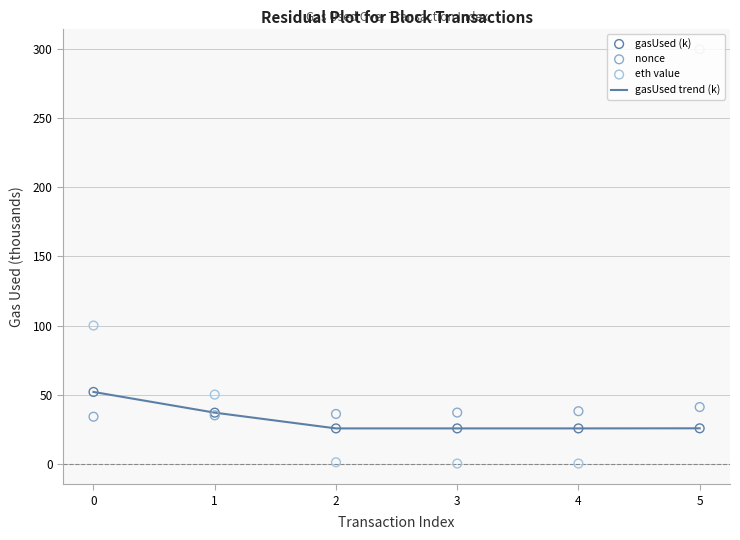

Which series has the largest Y range (max minus min)?

eth value